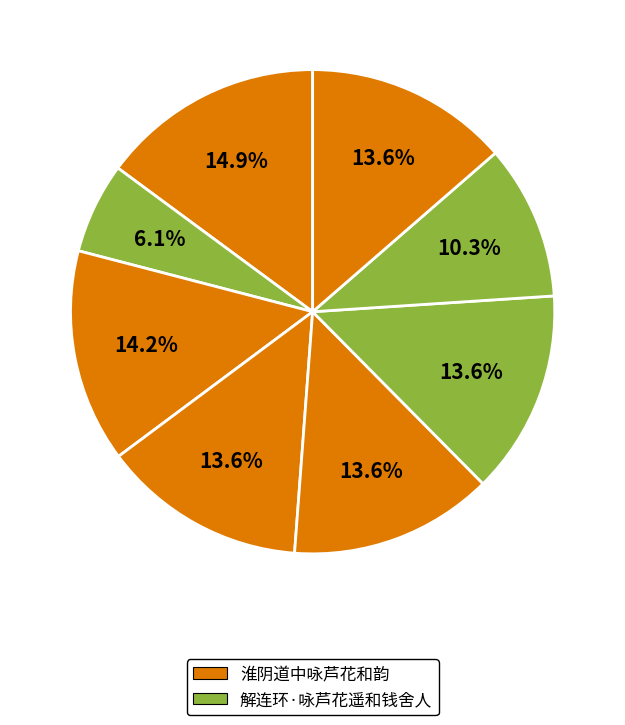

How many slices are in this pie chart?

8